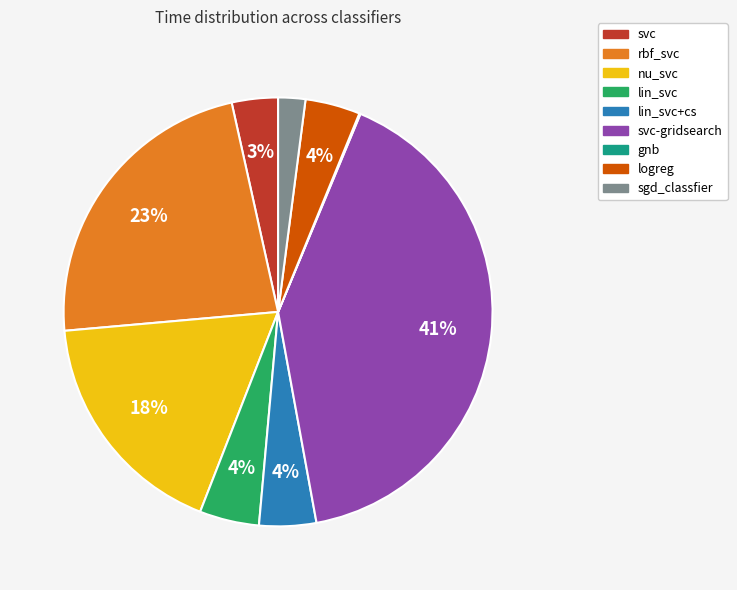

Is there any slice that represents more than half of the pie?

No